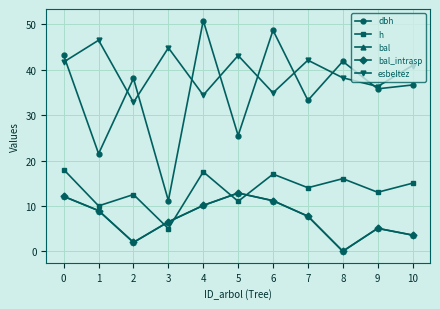

Where do bal_intrasp and h first cross each other?

2 and 3